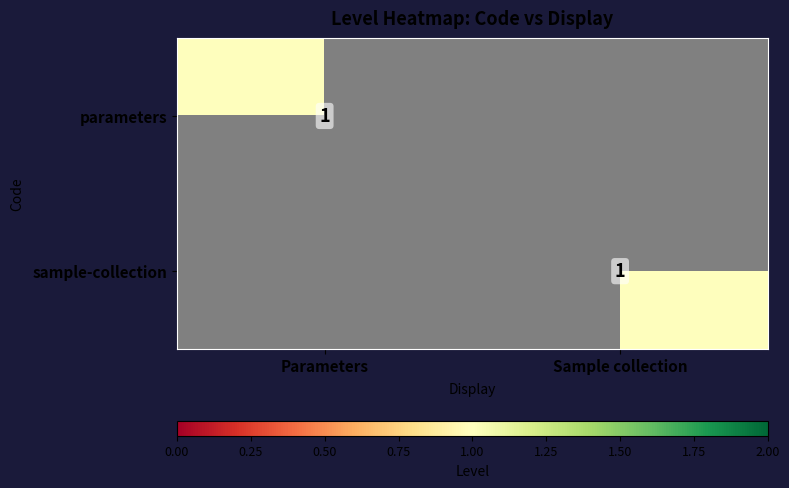

True or false: parameters has a value of 1 at Parameters.

True